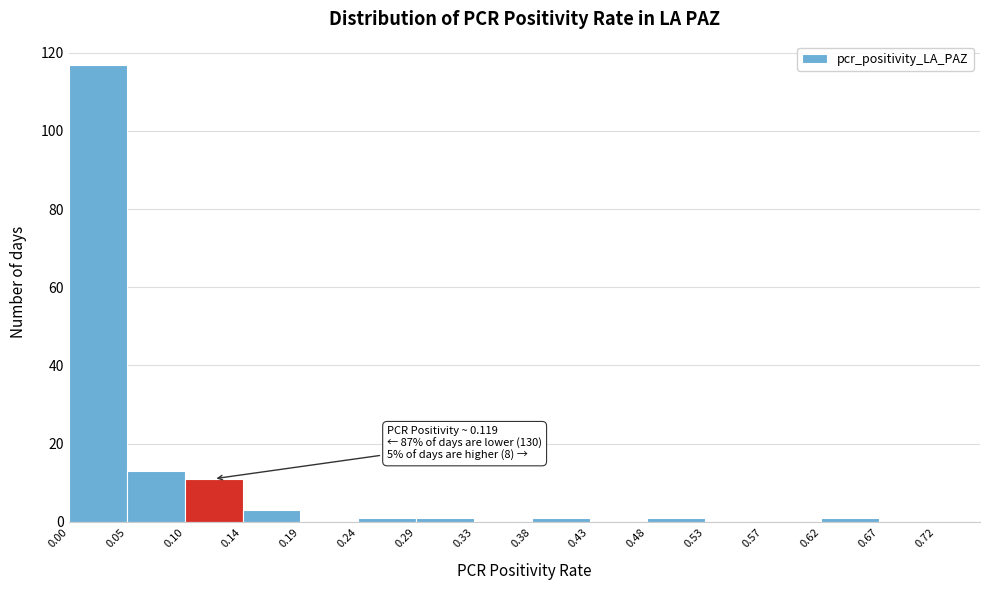

Over which range of the x-axis is the bar tallest?

0.00 to 0.05